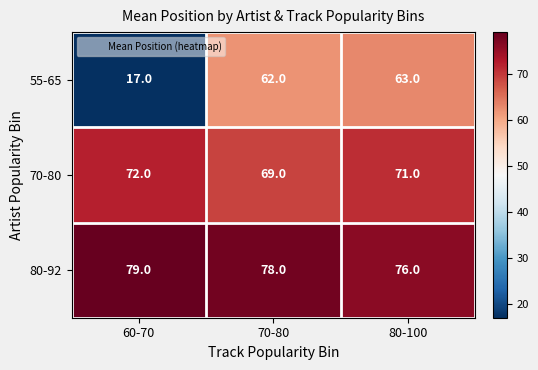

At which label does 70-80 first exceed 71?

60-70